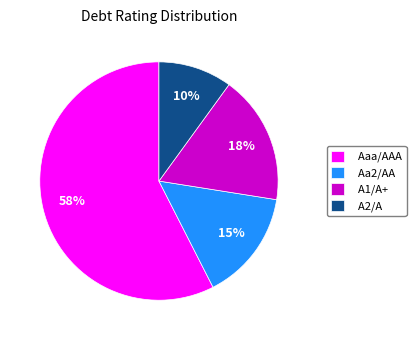

To the nearest percent, what percentage of the pie is A2/A?

10%